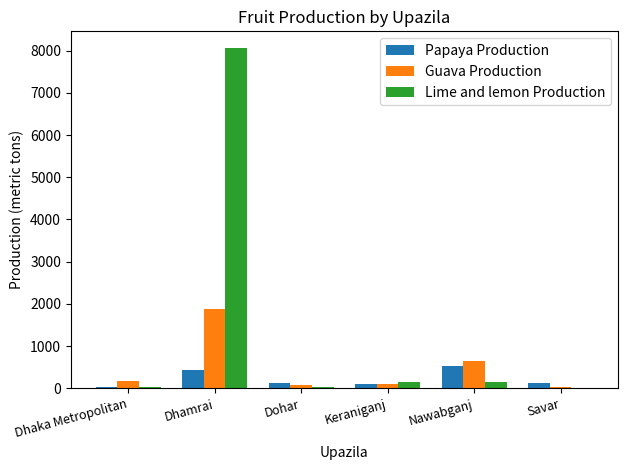

Which category has the highest value in the Guava Production series?

Dhamrai